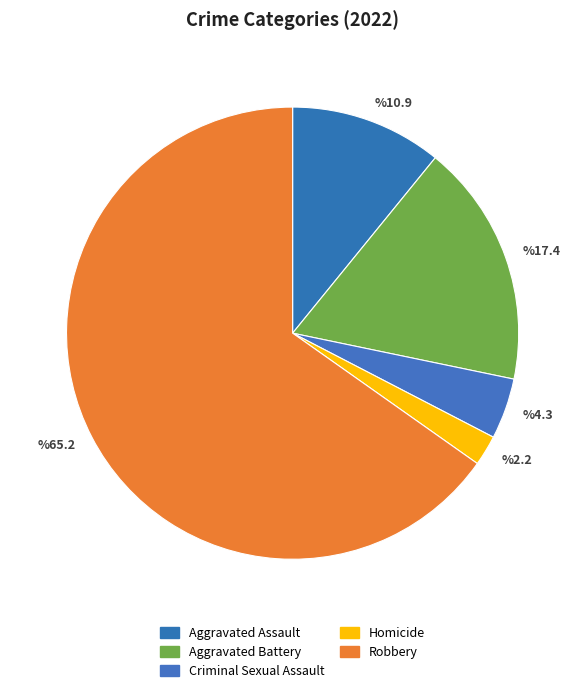

To the nearest percent, what portion does Aggravated Battery represent?

17%